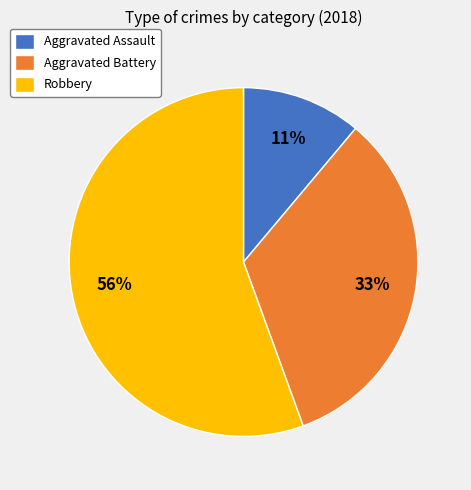

Approximately how many times larger is the value at Robbery compared to Aggravated Battery?

1.7